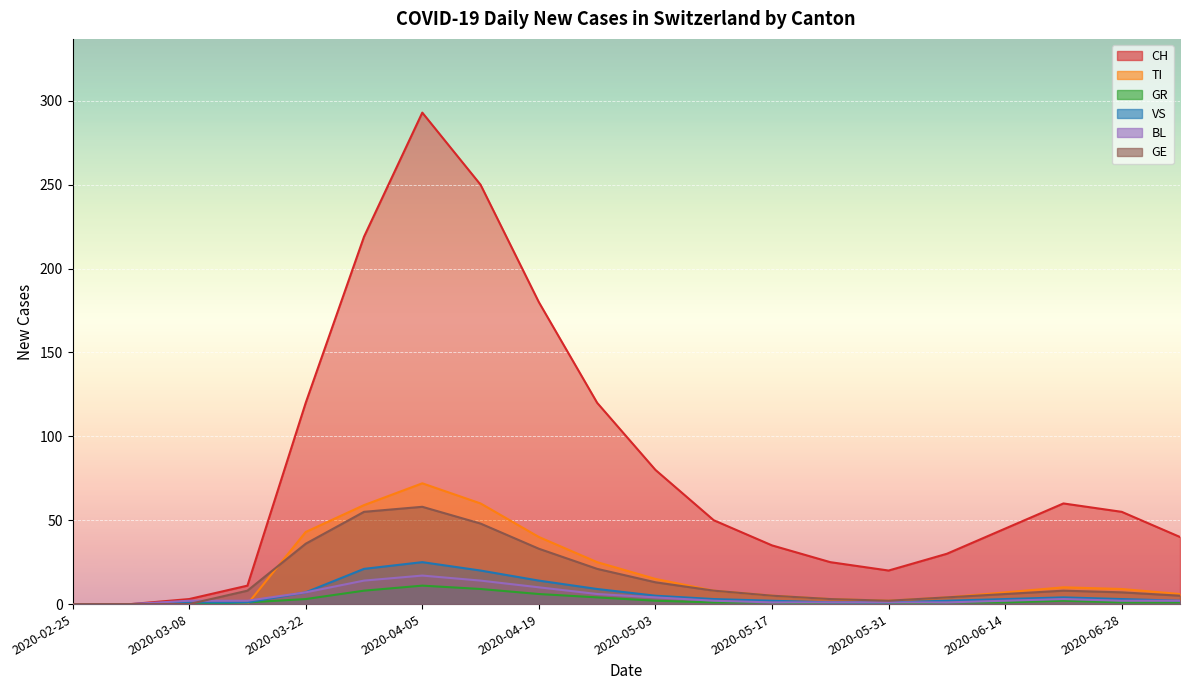

Where is the first local minimum for GE?

2020-05-31